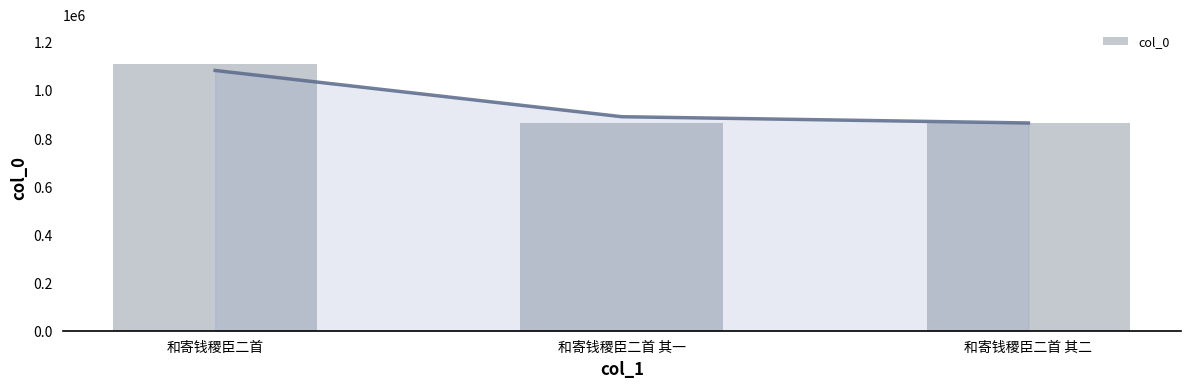

What is the change in value from 和寄钱稷臣二首 其一 to 和寄钱稷臣二首 其二?

-1